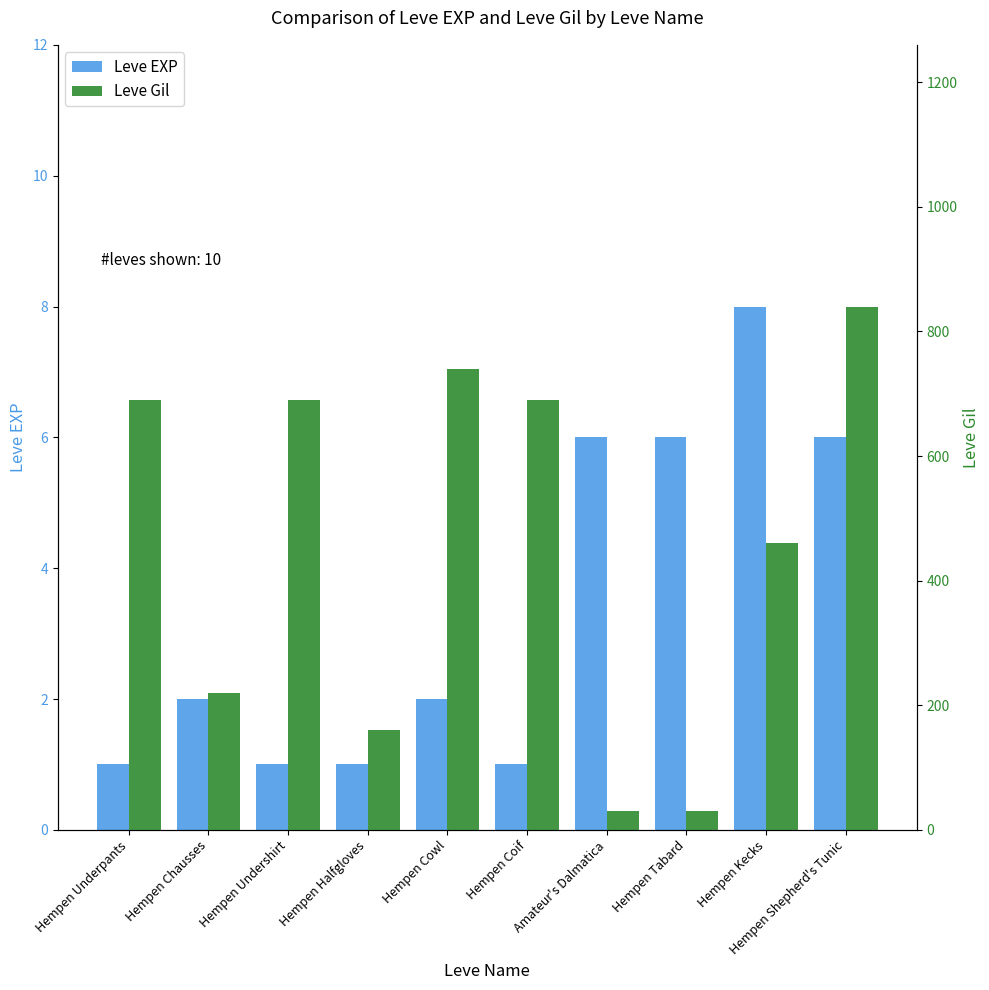

What is the label of the 6th bar from the right?

Hempen Cowl